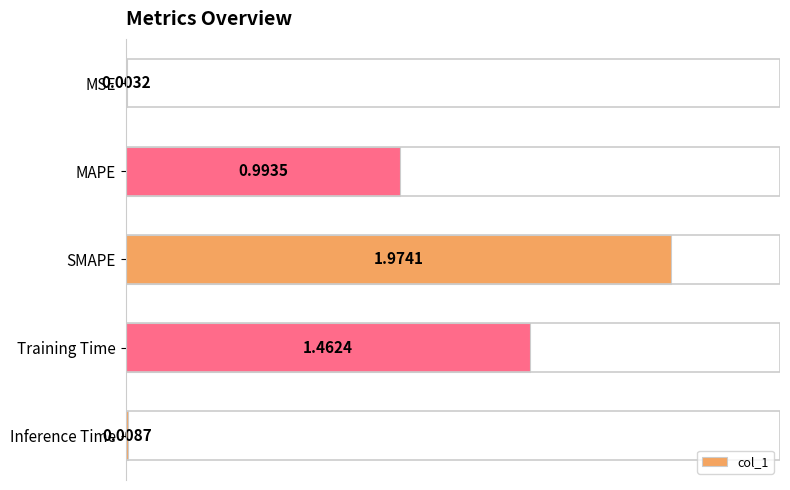

Between Training Time and Inference Time, which is larger?

Training Time